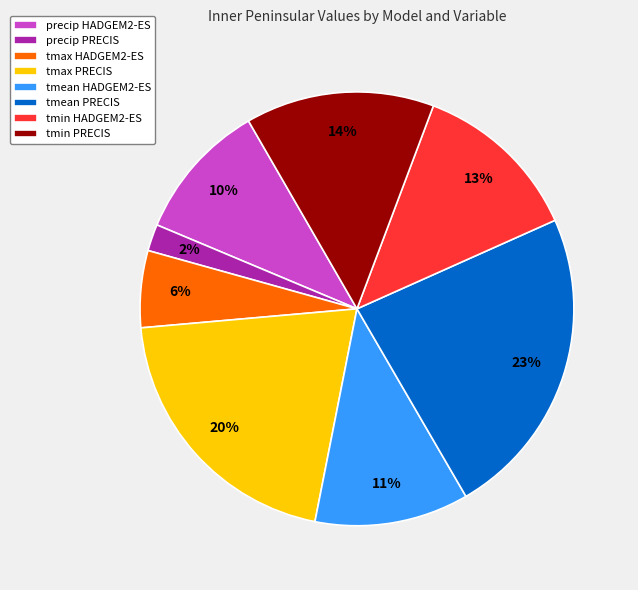

How many segments does this pie chart have?

8